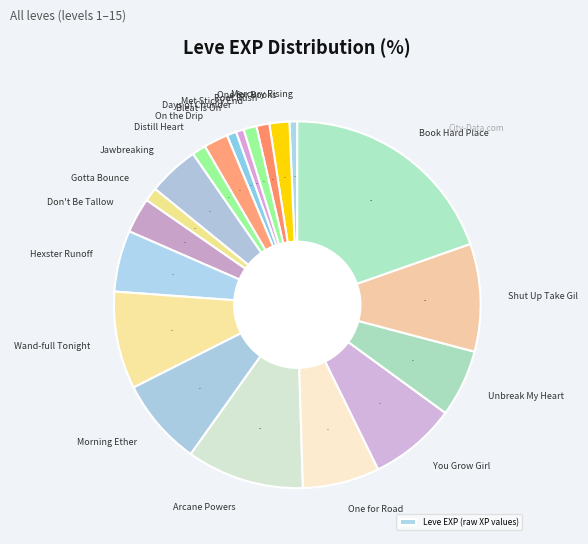

What is the largest slice in the pie chart?

Book Hard Place